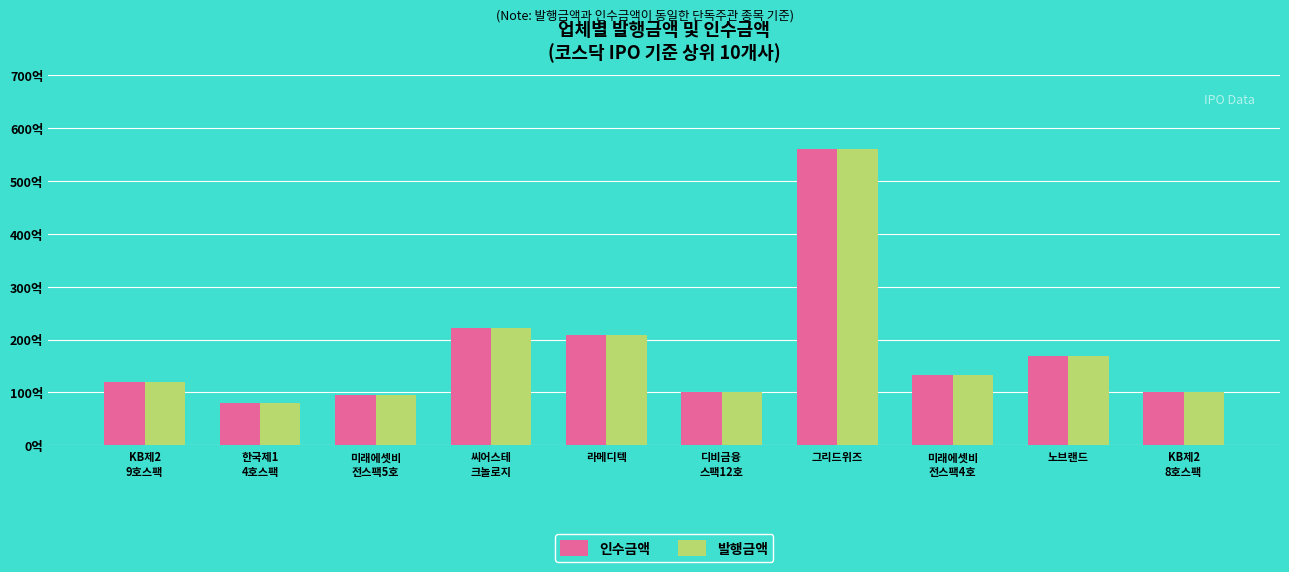

Rank the series by their maximum value, from lowest to highest.

인수금액, 발행금액